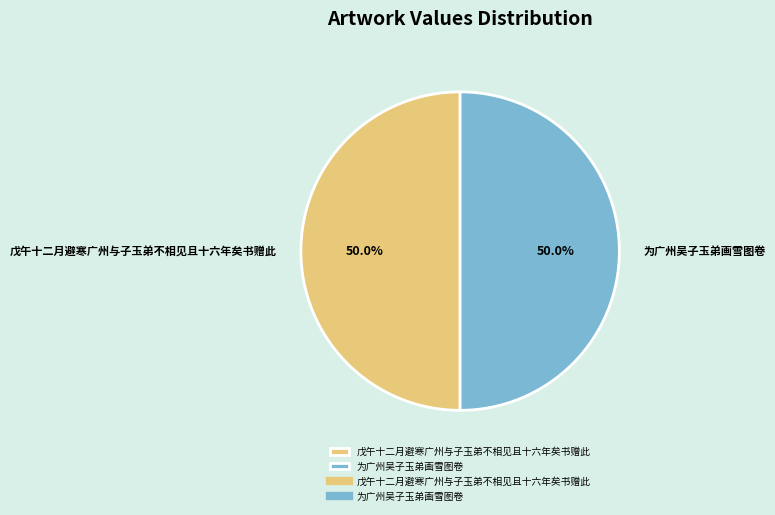

What is the total percentage of 为广州吴子玉弟画雪图卷 and 戊午十二月避寒广州与子玉弟不相见且十六年矣书赠此?

100.0%